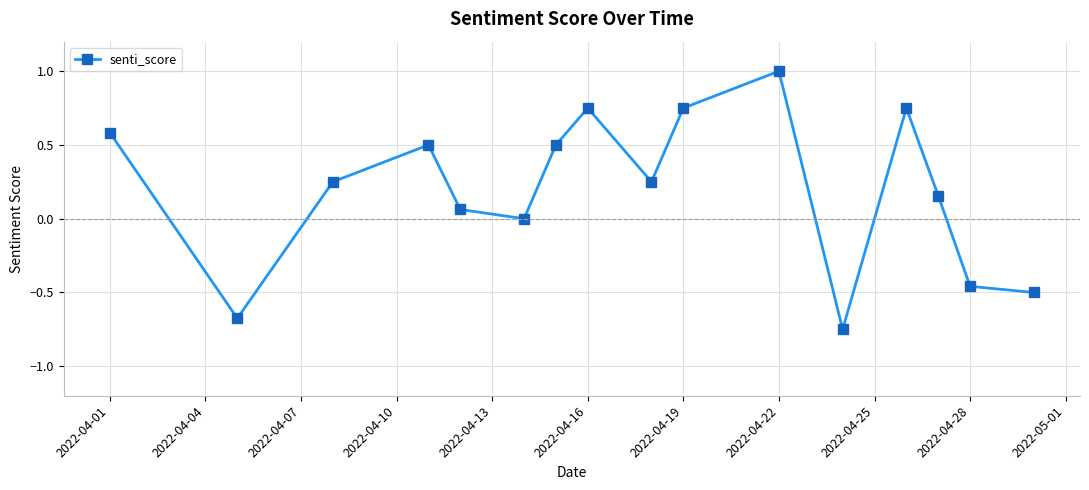

What is the difference between the maximum and second lowest values?

1.7